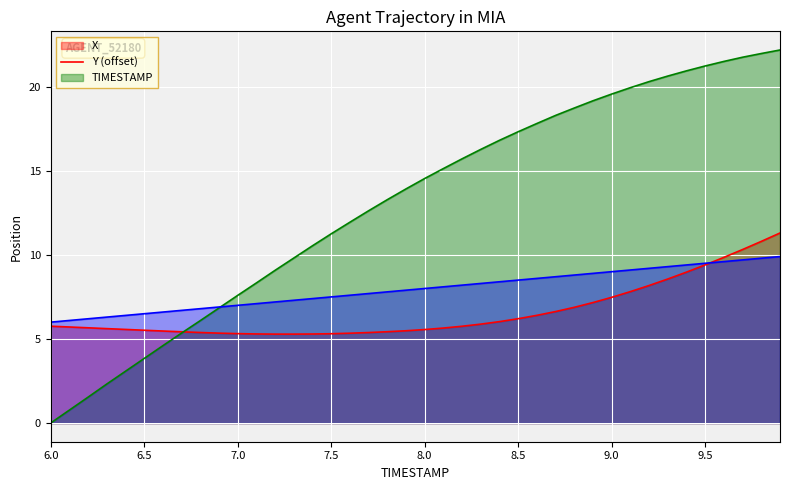

At 8.2, list the series in order from smallest to largest.

X, TIMESTAMP, Y